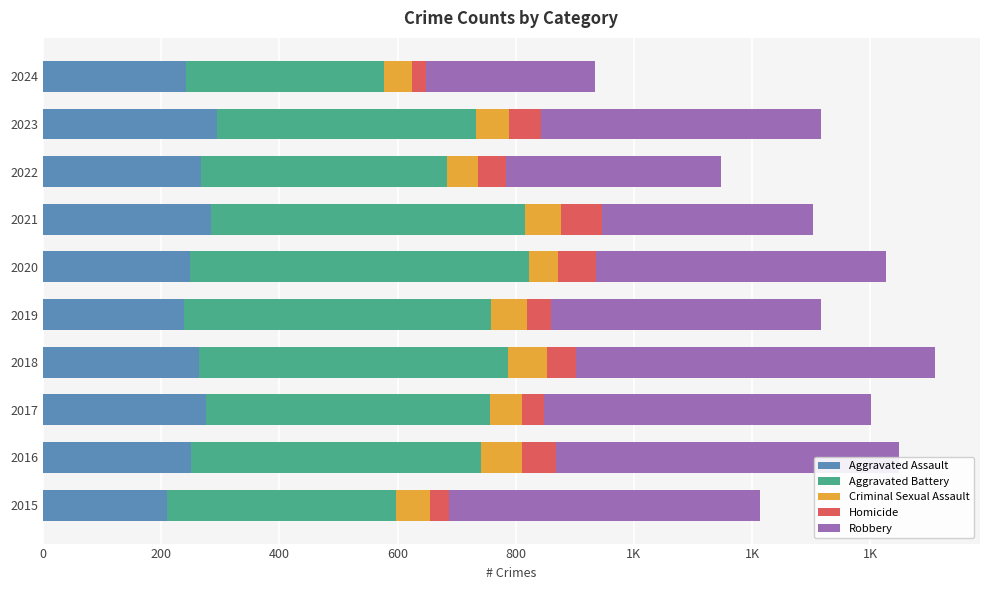

What are all the series names shown in the legend?

Aggravated Assault, Aggravated Battery, Criminal Sexual Assault, Homicide, Robbery